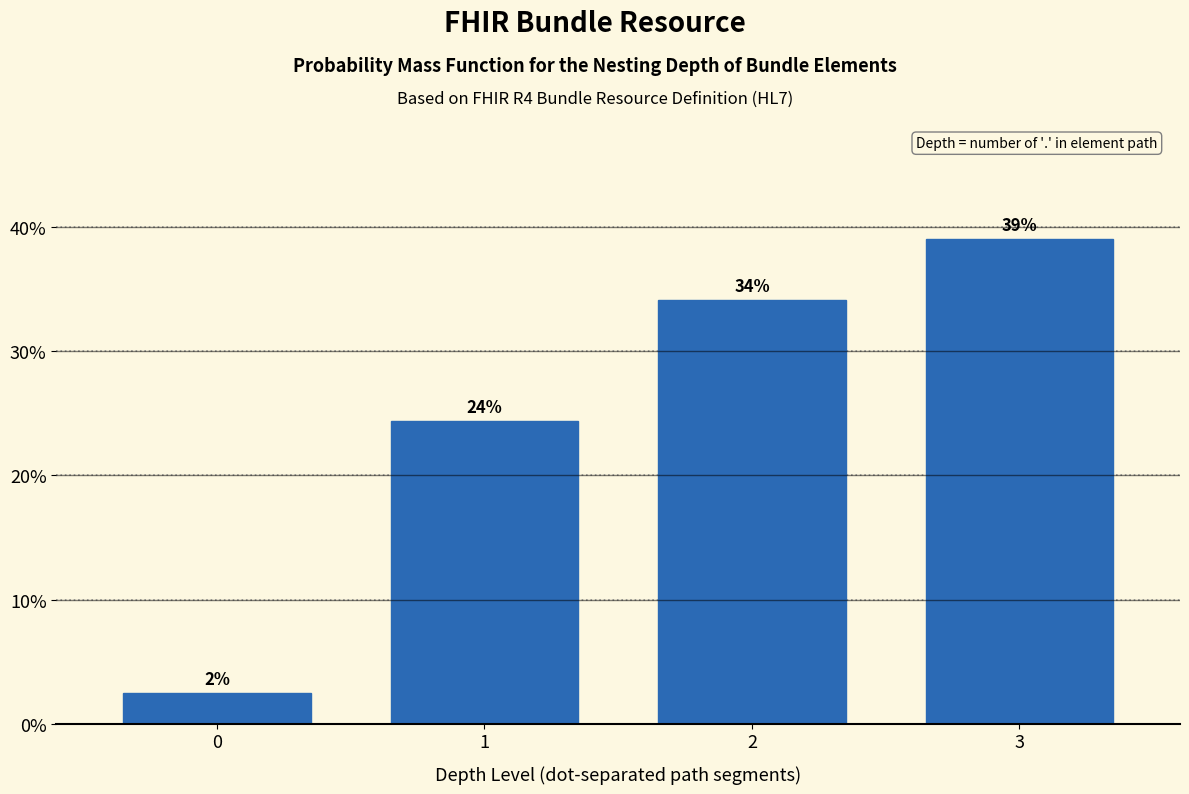

List the labels in order of value, smallest first.

0, 1, 2, 3